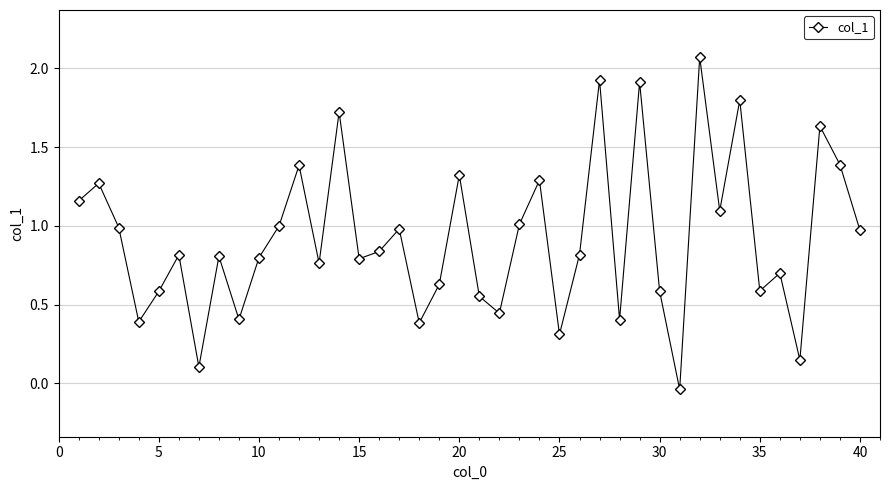

What is the difference between the second highest and minimum values?

2.0